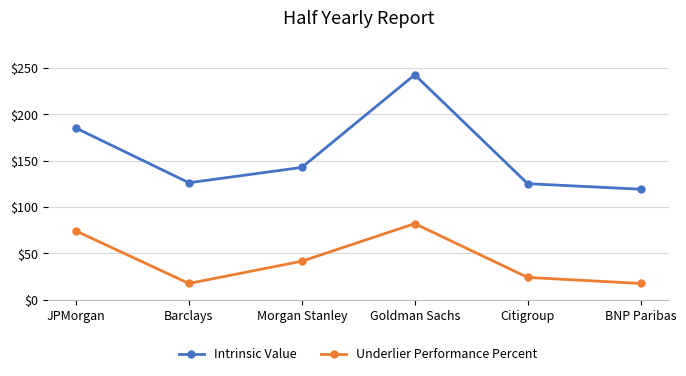

List the series in order of their overall mean, lowest first.

Underlier Performance Percent, Intrinsic Value